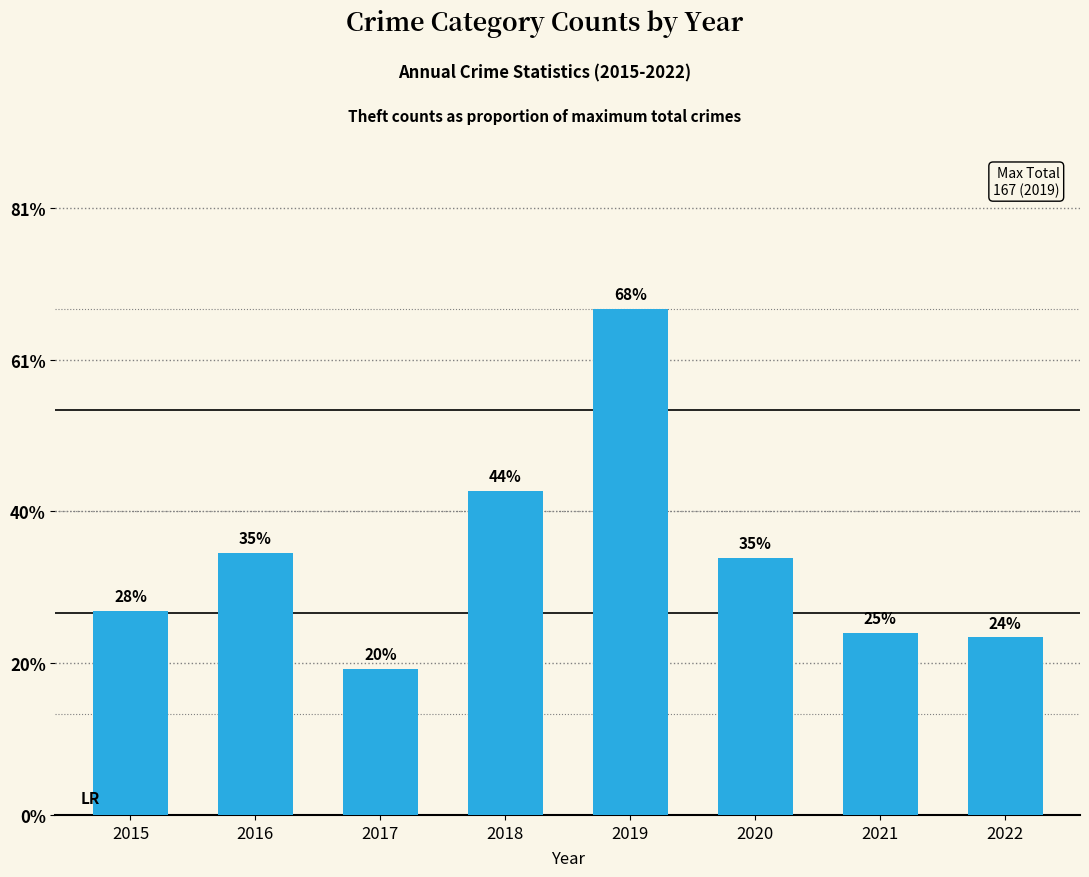

What is the greatest value displayed?

114